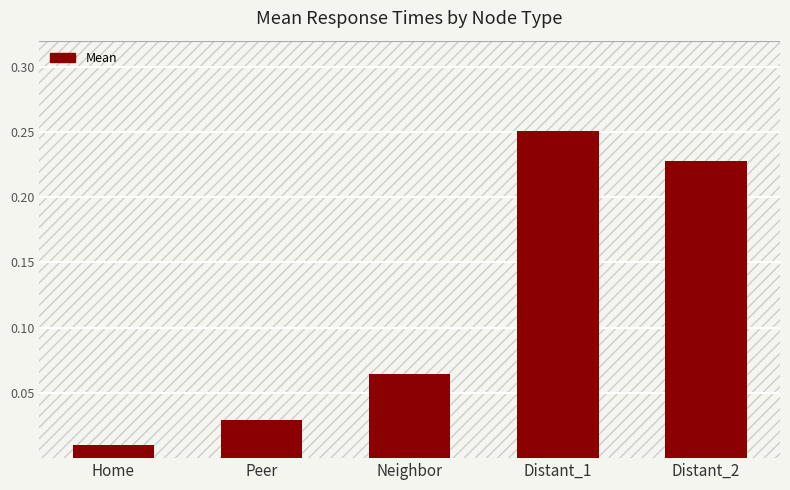

Between Distant_2 and Peer, which is larger?

Distant_2